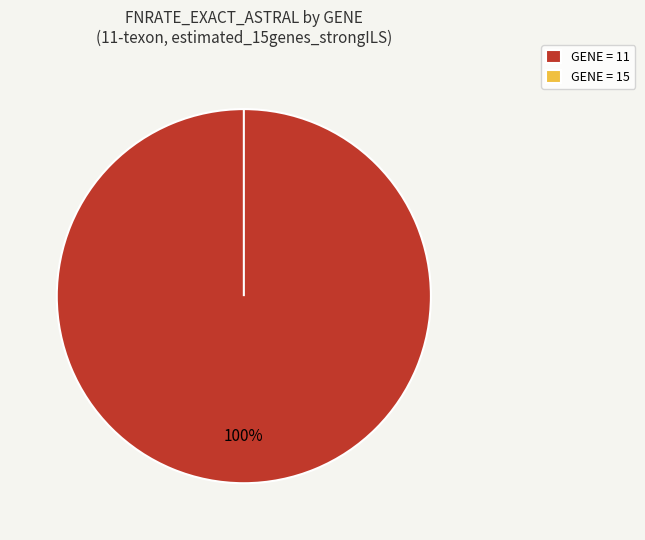

What is the majority slice?

11